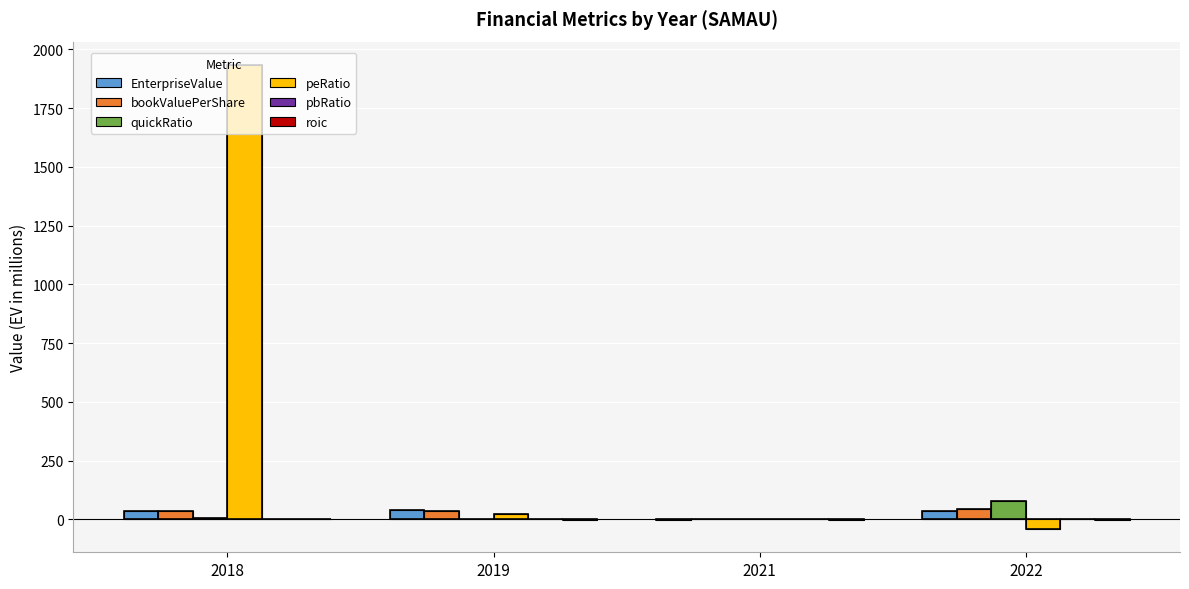

At which label does peRatio reach its peak?

2018